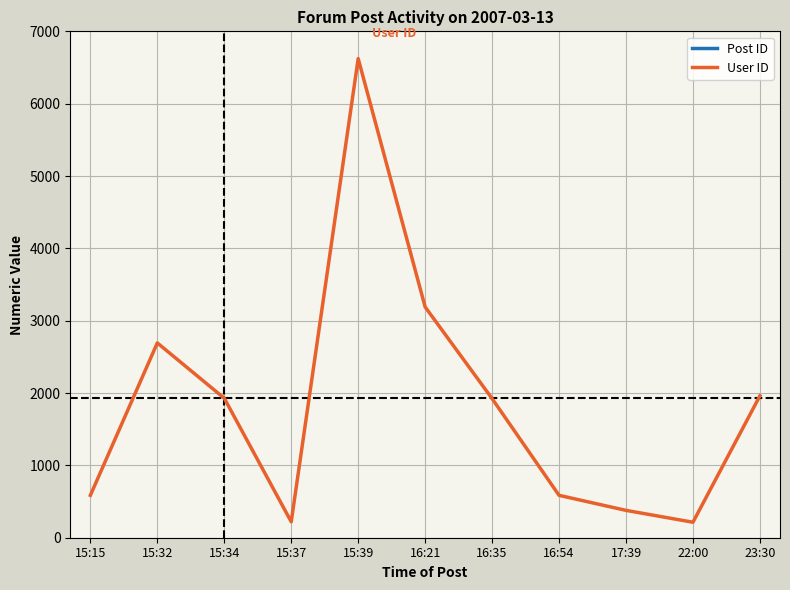

What are all the series names shown in the legend?

Post ID, User ID